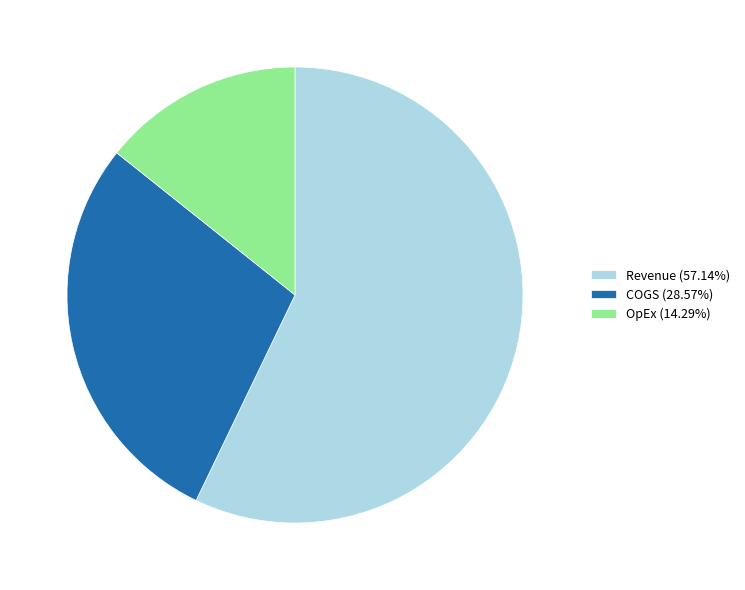

How many segments does this pie chart have?

3